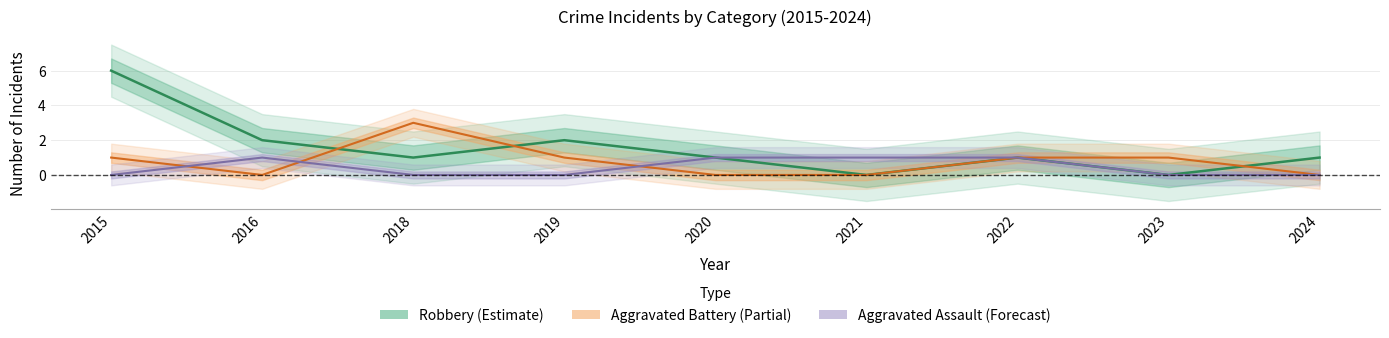

True or false: Aggravated Battery has a value of 1 at 2019.

True